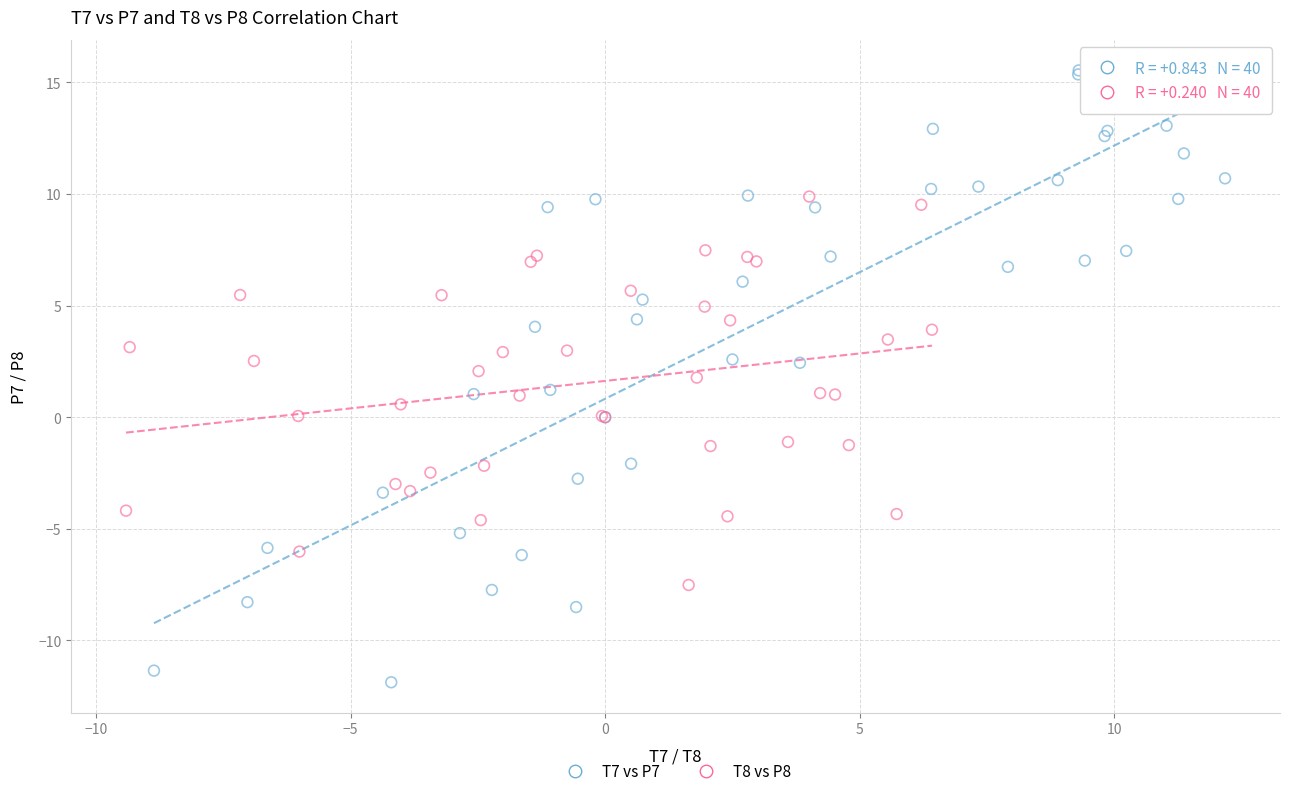

Which series reaches the minimum Y coordinate?

T7 vs P7